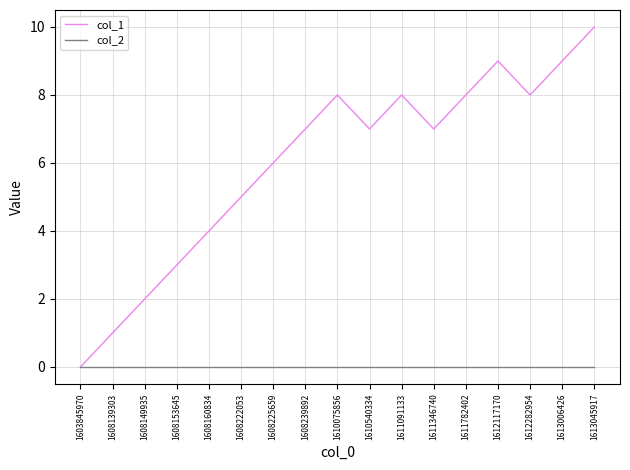

What is the total value across all series at 1611782402?

8